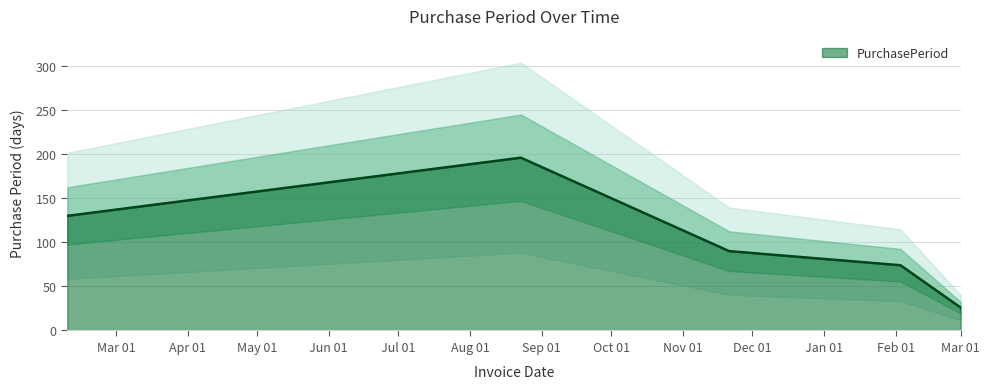

Rank the categories by value from lowest to highest.

2017-03-01, 2017-02-03, 2016-11-21, 2016-02-09, 2016-08-23